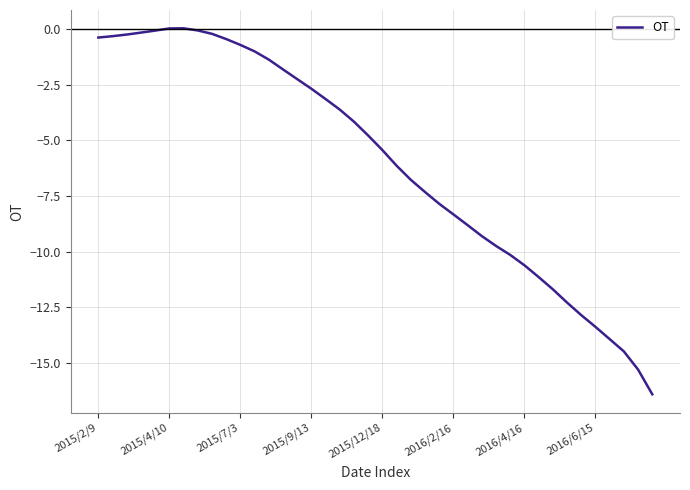

What is the smallest value displayed?

-16.4